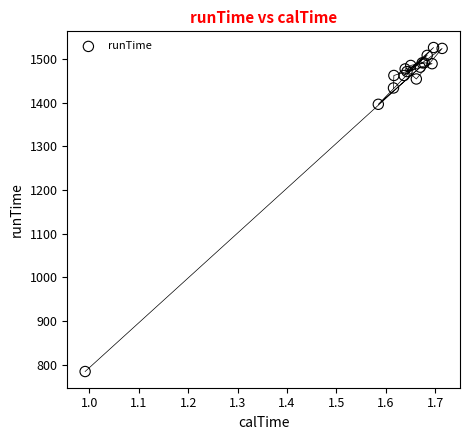

What Y value in the scatter plot is closest to 1155?

1396.0